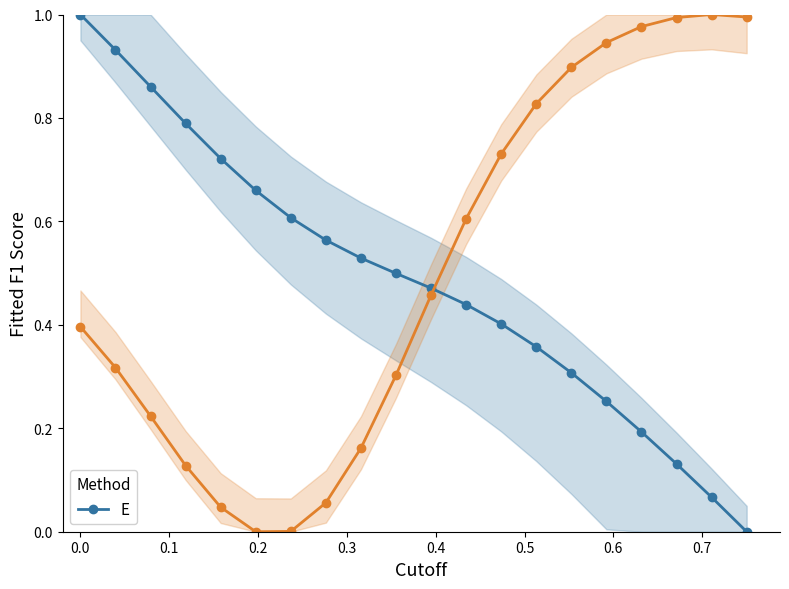

What is the maximum value for E?

1.0